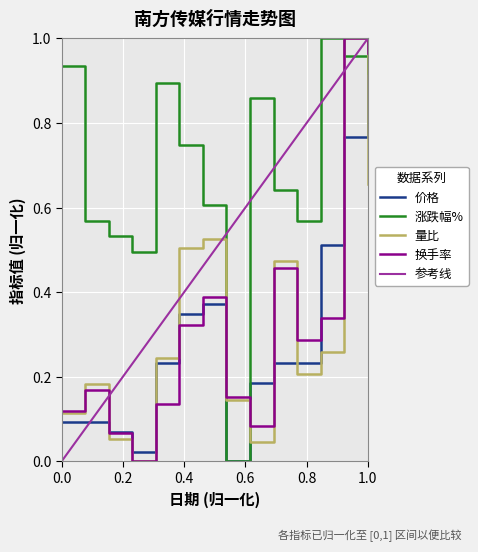

How many times do 价格 and 换手率 cross each other?

7